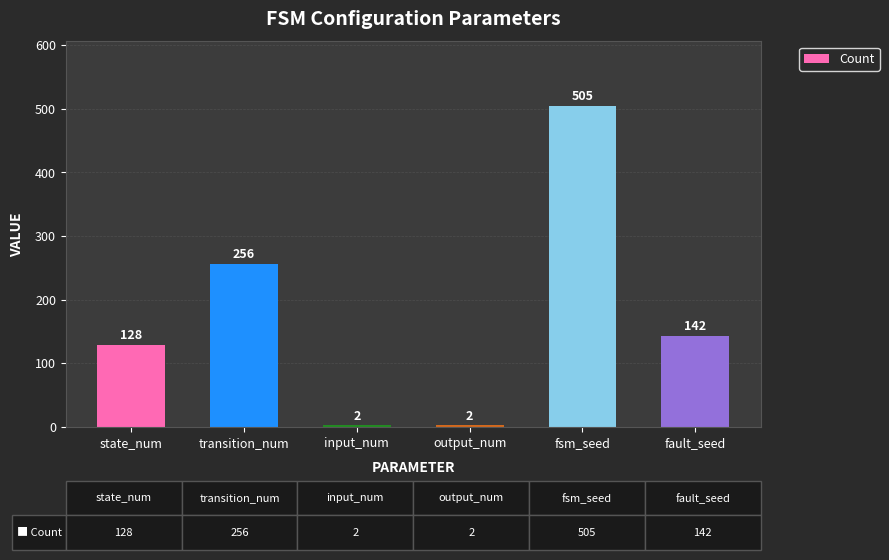

Count the values in the range 2 to 256.

5